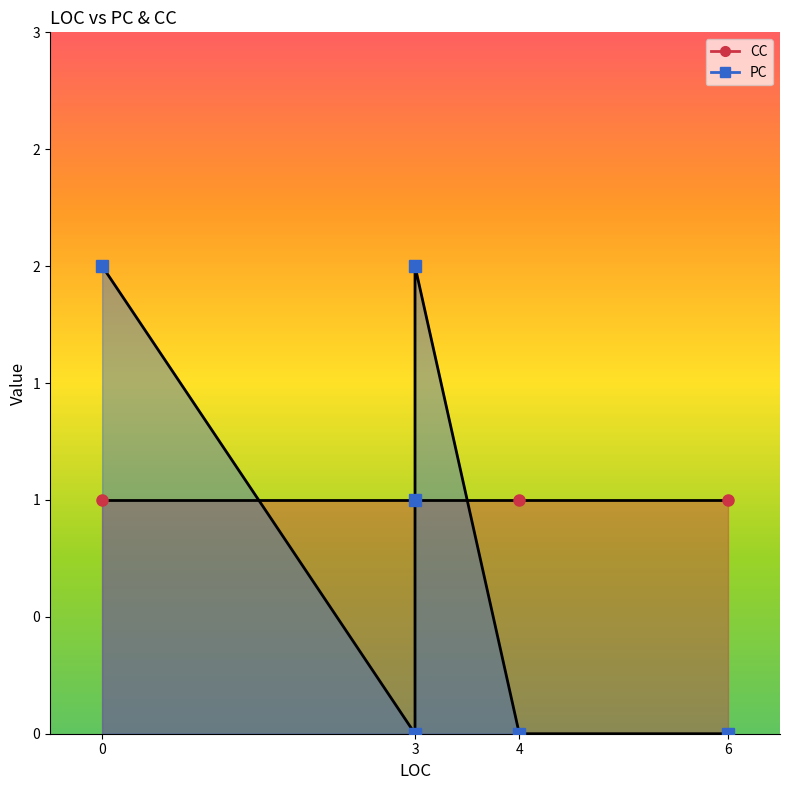

Which category has the lowest value across all series?

4